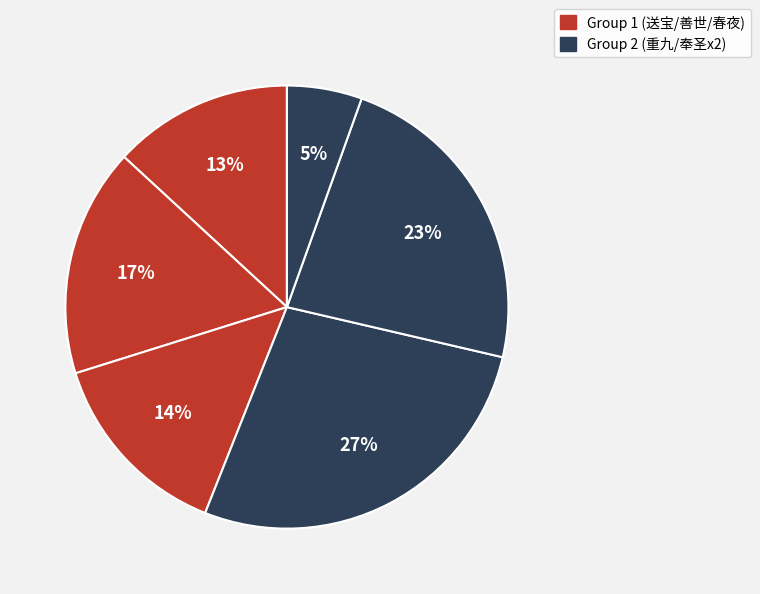

Is there any slice that represents more than half of the pie?

No